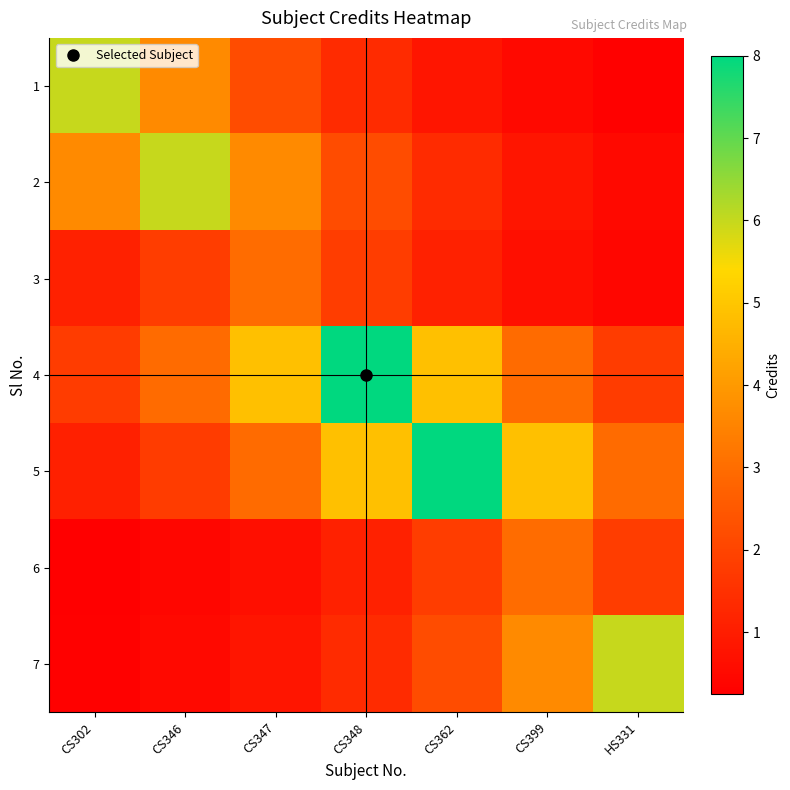

What is the maximum value shown in the chart?

8.0